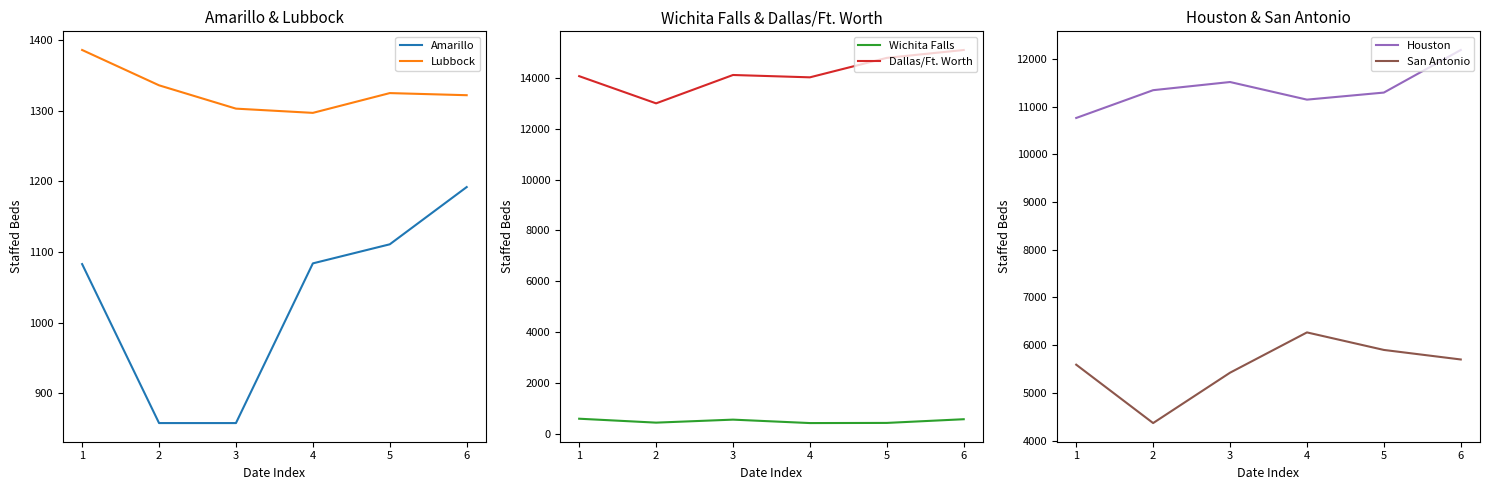

Which series has the largest total across all categories?

Dallas/Ft. Worth